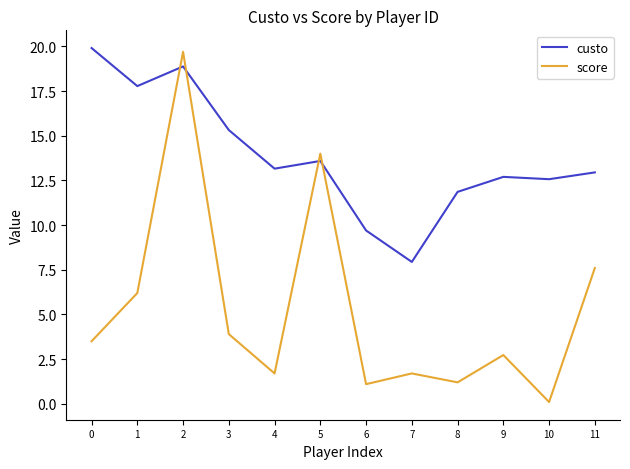

Between which two adjacent categories do score and custo first intersect?

1 and 2